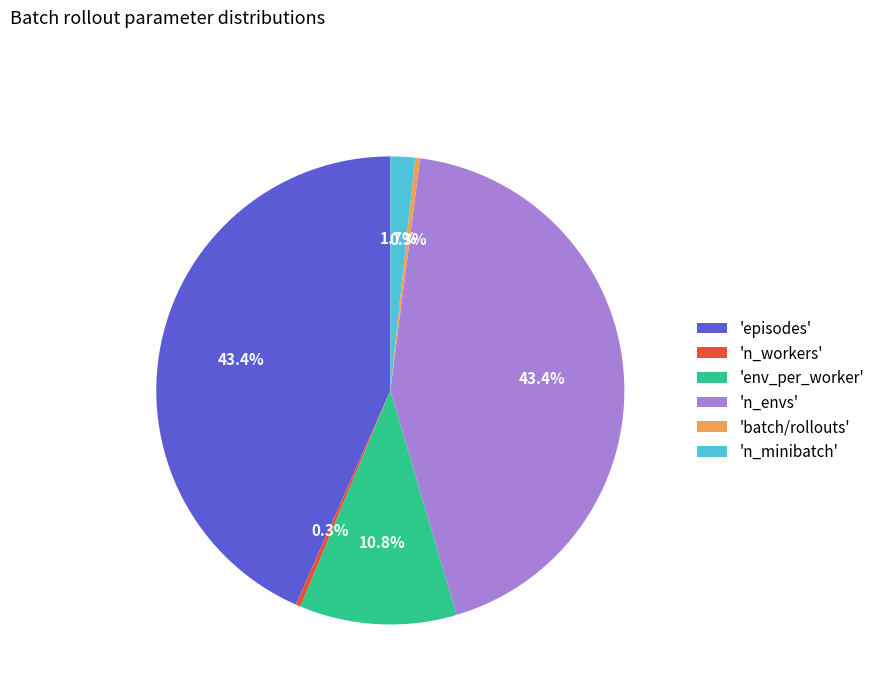

Does 'n_workers' represent more than half of the total?

No